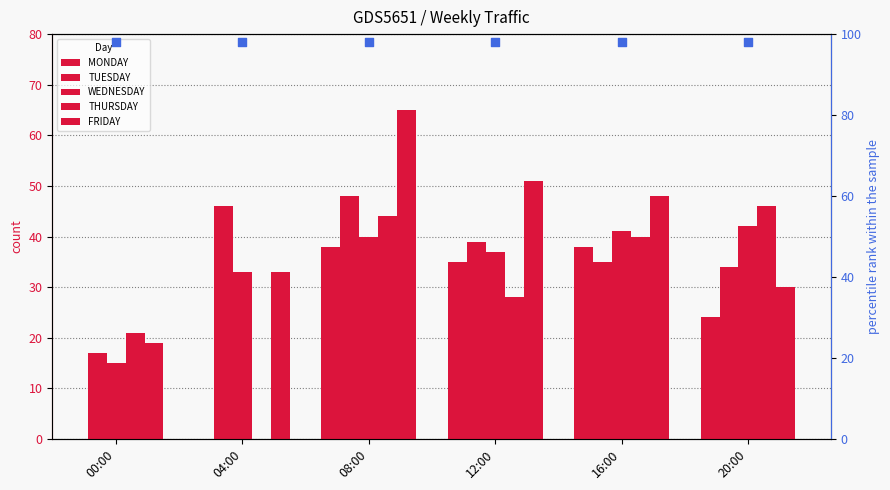

Which series has the largest total across all categories?

FRIDAY